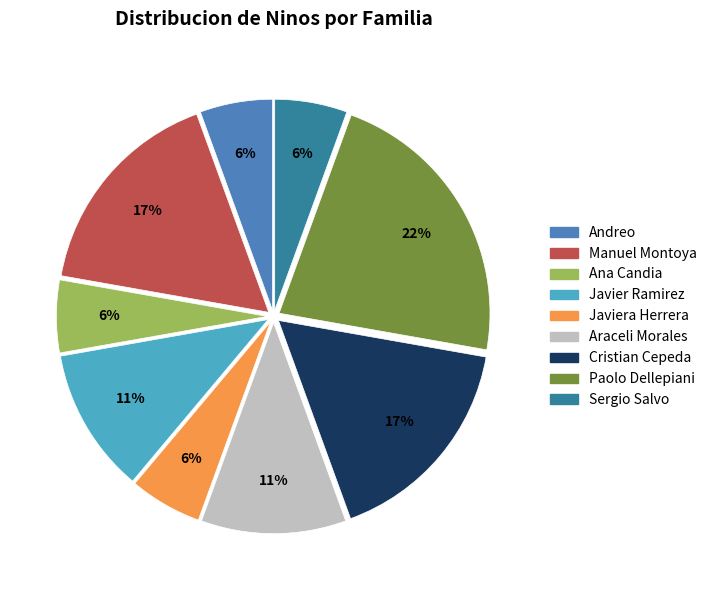

How many slices are in this pie chart?

9